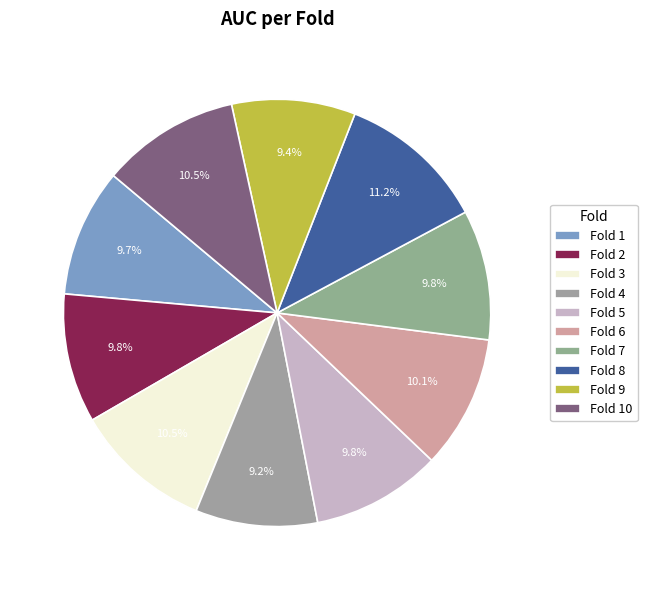

Does Fold 1 account for over 50% of the chart?

No